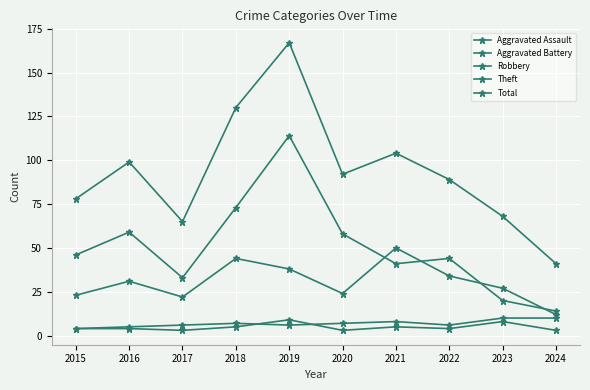

True or false: Aggravated Battery has more than 2 interior local peaks.

False